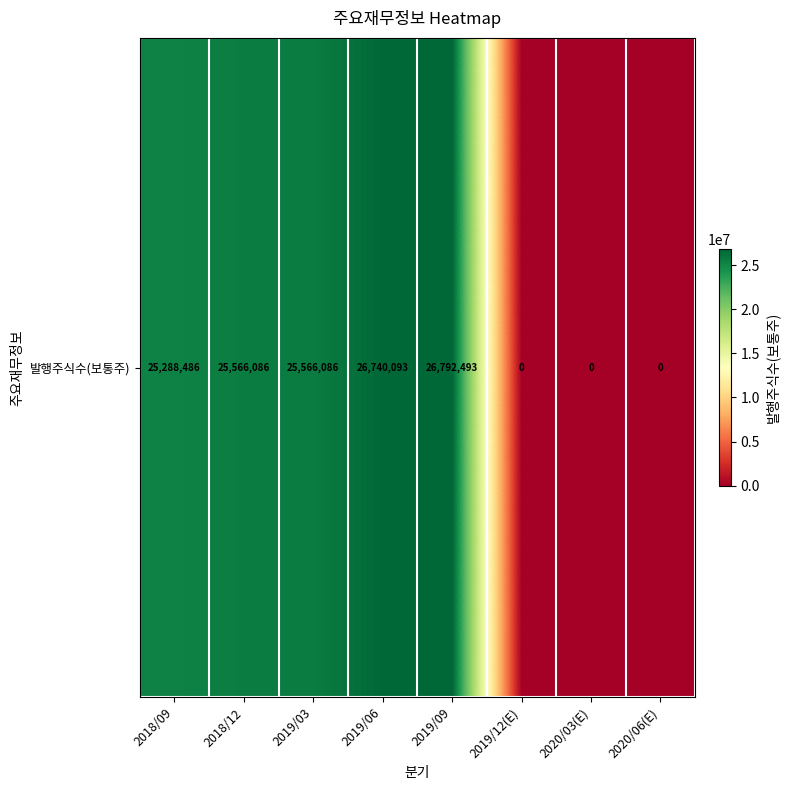

The chart shows a value of 0 at 2020/03(E). True or false?

True